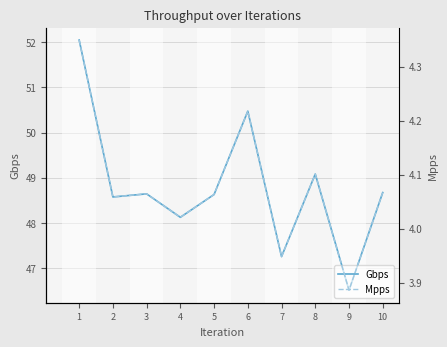

Reading left to right, transcribe all the data shown in this chart.

Gbps: 52.0	48.6	48.6	48.1	48.6	50.5	47.3	49.1	46.5	48.7
Mpps: 4.3	4.1	4.1	4.0	4.1	4.2	3.9	4.1	3.9	4.1